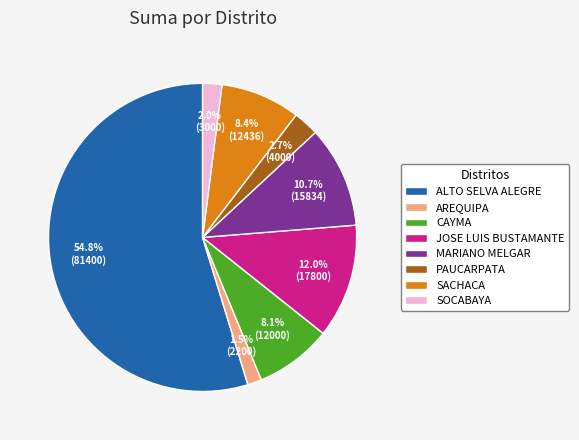

Which slice is the largest?

ALTO SELVA ALEGRE